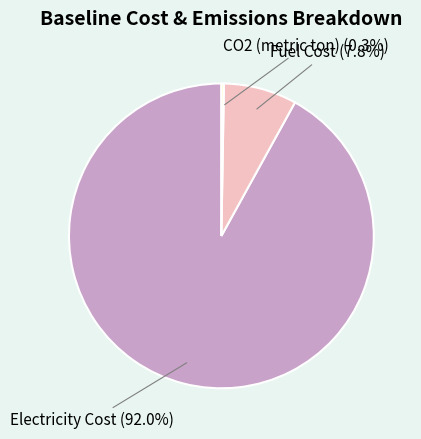

Which has a higher value, Electricity Cost or Fuel Cost?

Electricity Cost